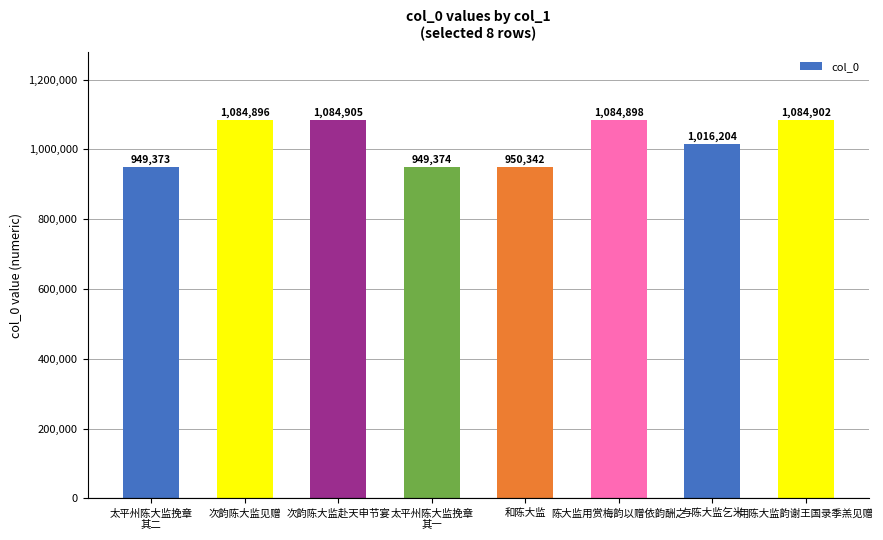

Does the chart contain any negative values?

No